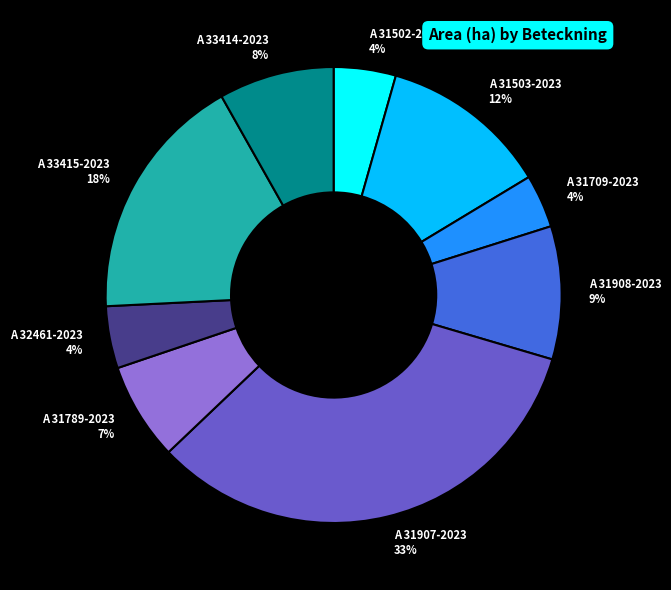

Does A 31709-2023 represent more than half of the total?

No